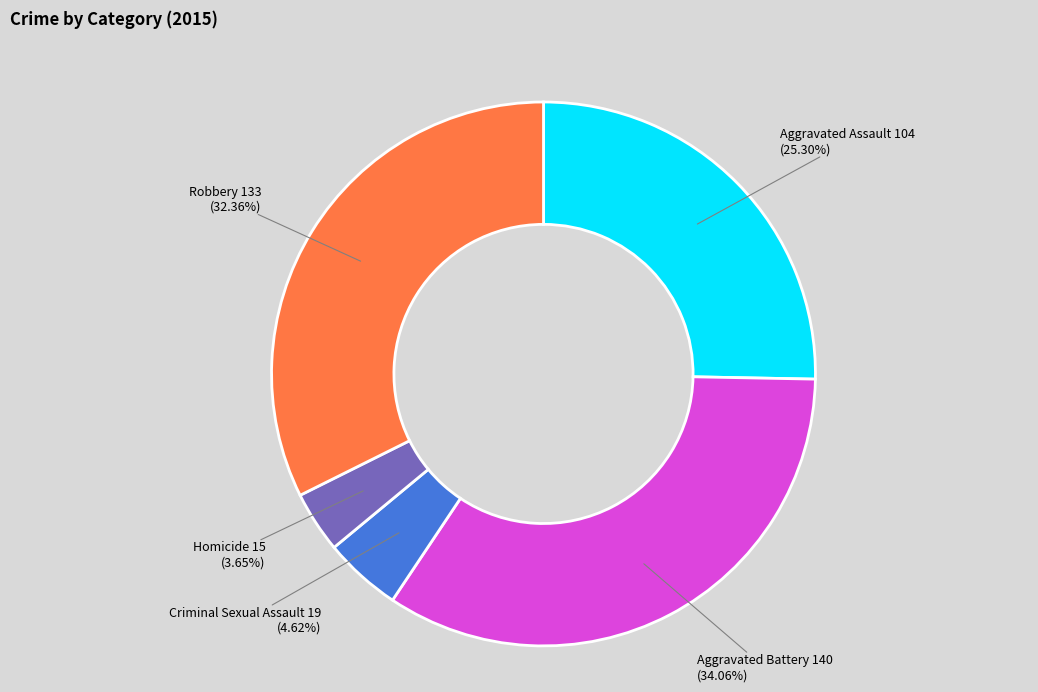

The Aggravated Assault slice represents 25% of the pie. True or false?

True